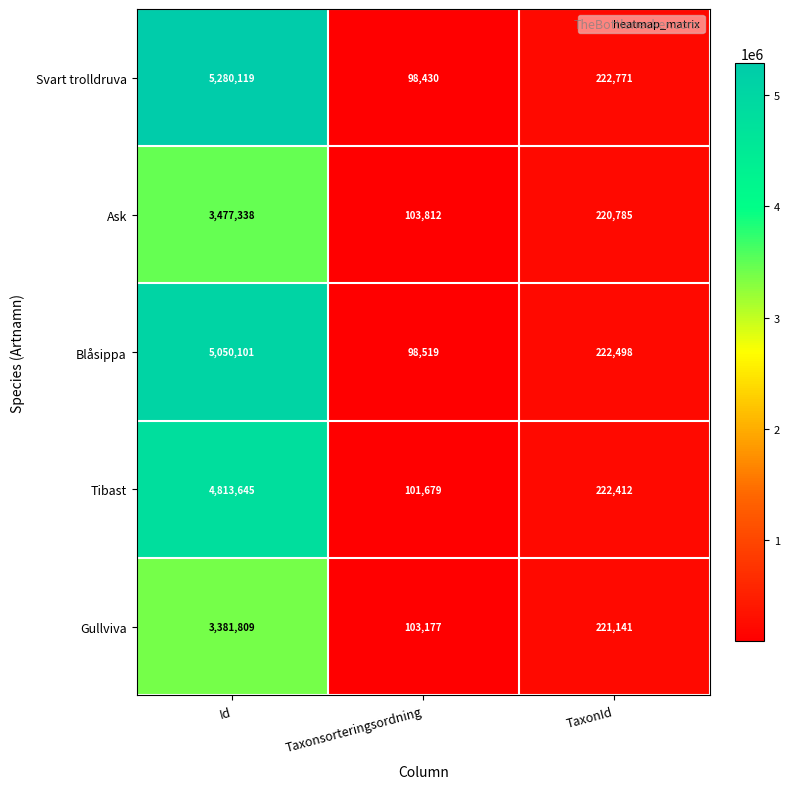

Which series changed the most between Taxonsorteringsordning and TaxonId?

Svart trolldruva